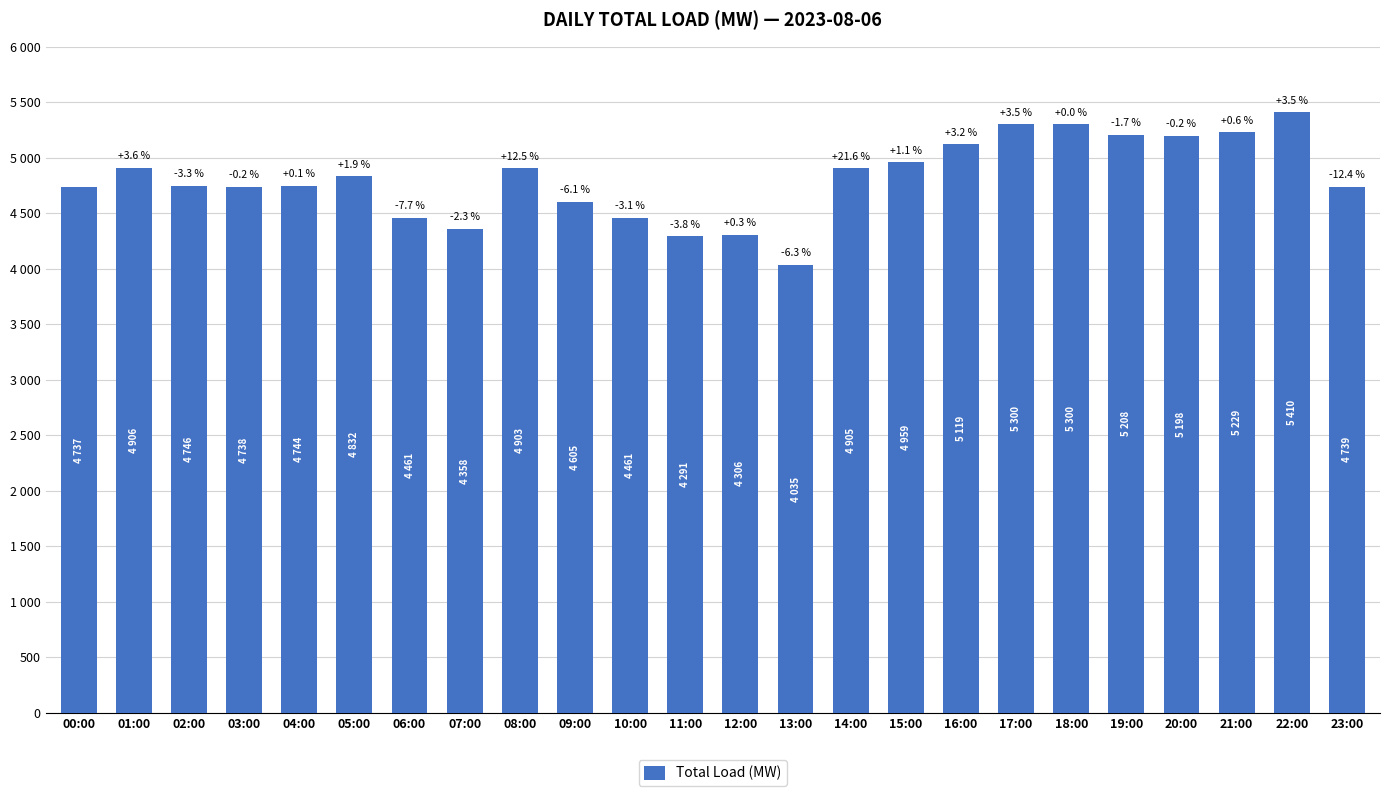

Reading left to right, transcribe all the data shown in this chart.

4737	4906	4746	4738	4744	4832	4461	4358	4903	4605	4461	4291	4306	4035	4905	4959	5119	5300	5300	5208	5198	5229	5410	4739